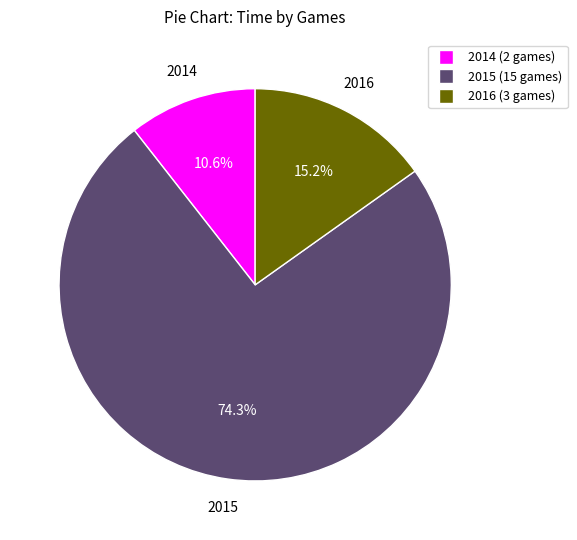

Is there any slice that represents more than half of the pie?

Yes